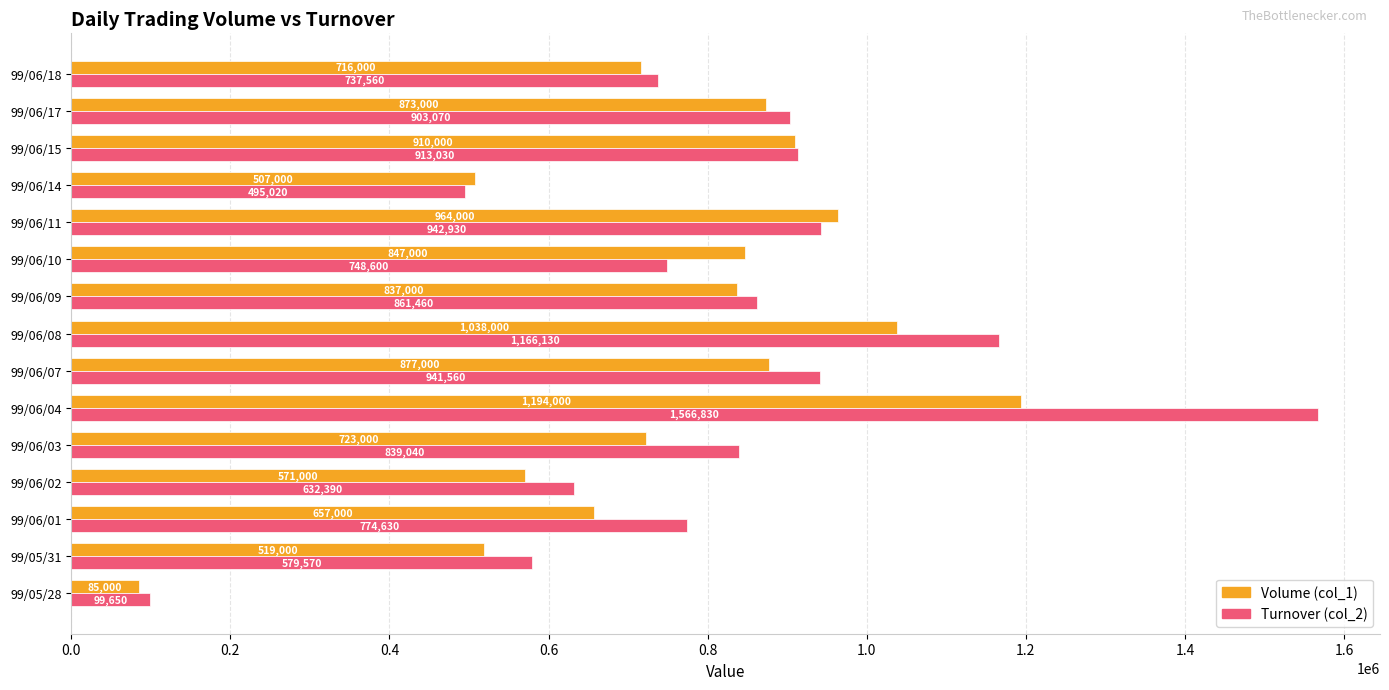

Rank the series by their average value, from highest to lowest.

Turnover (col_2), Volume (col_1)